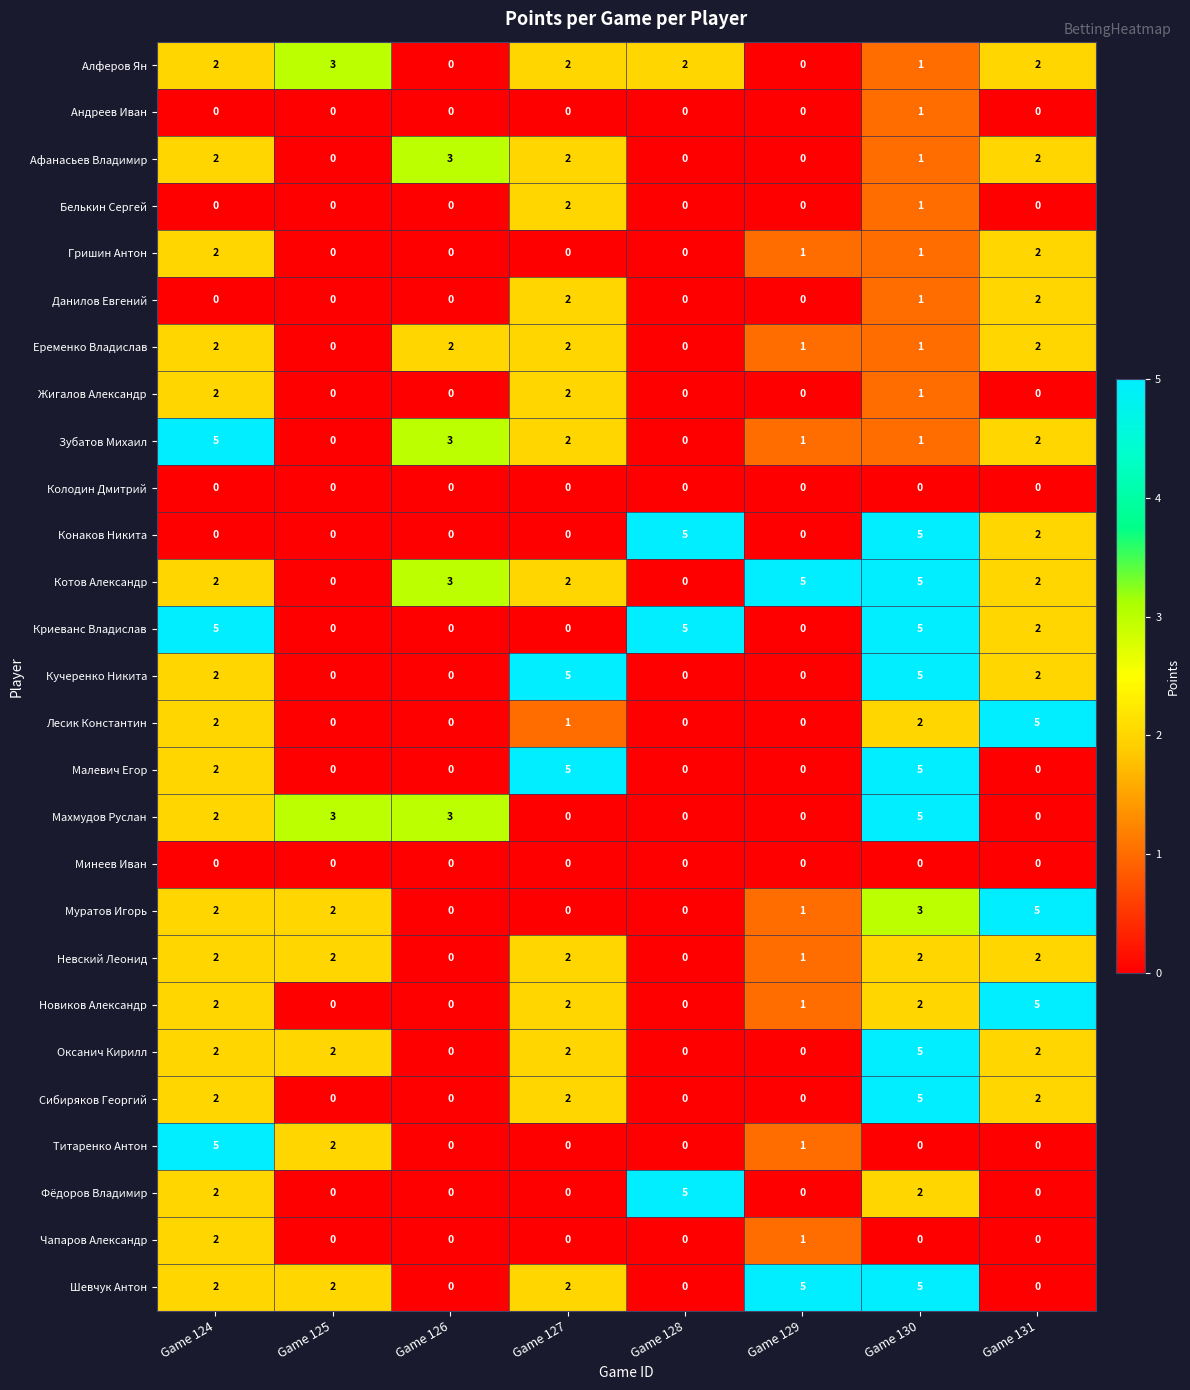

What is the spread (max minus min) of values at Game 126?

3